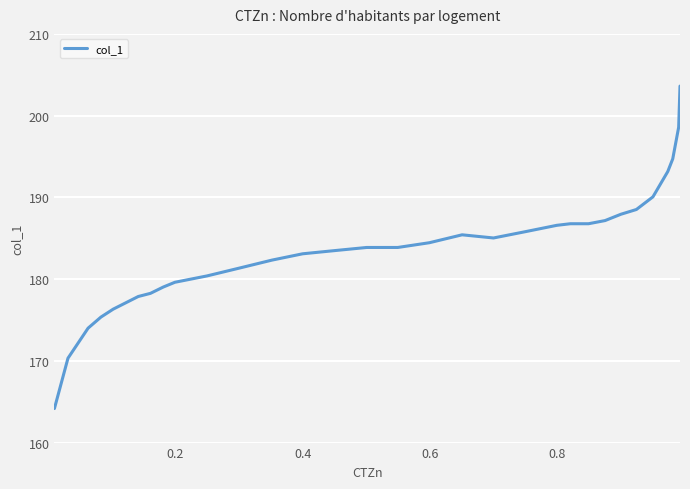

What is the maximum value shown in the chart?

203.6